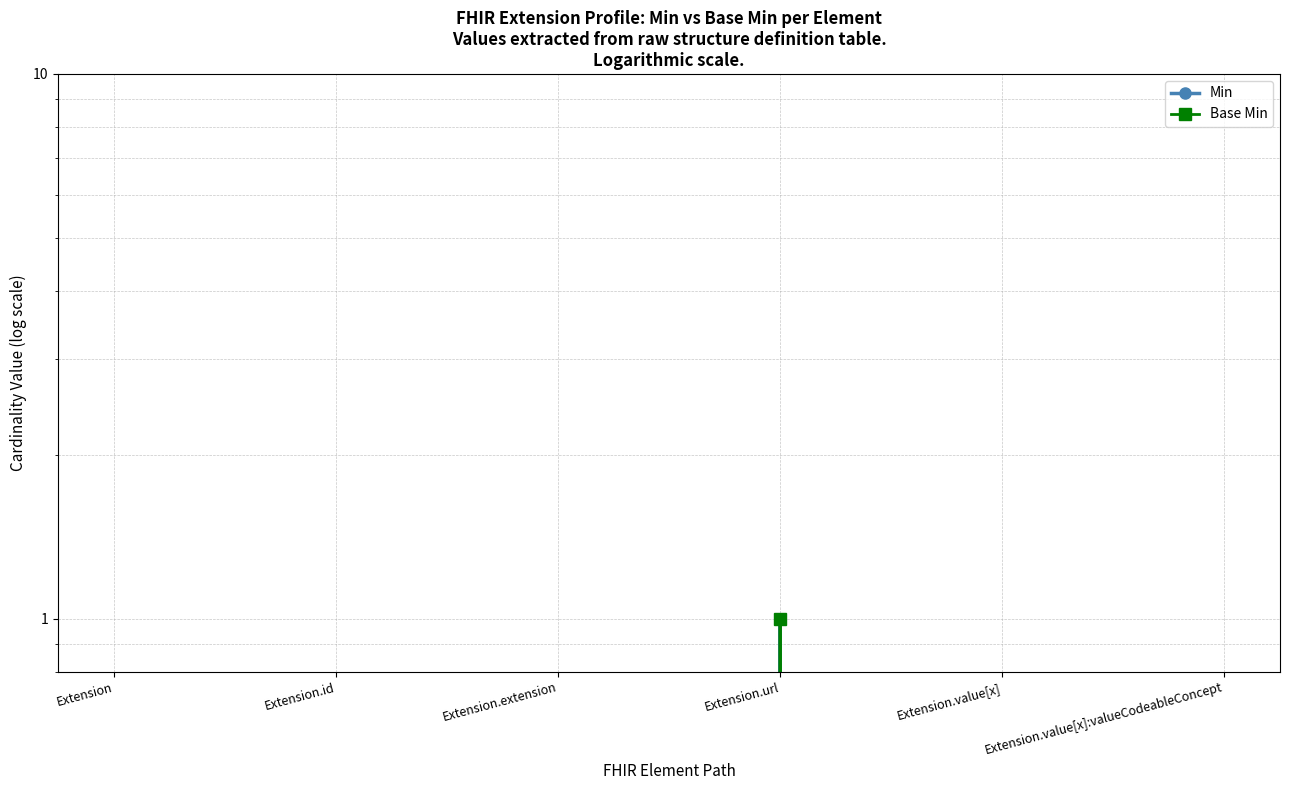

Is it true that Base Min equals 0 at Extension.url?

False